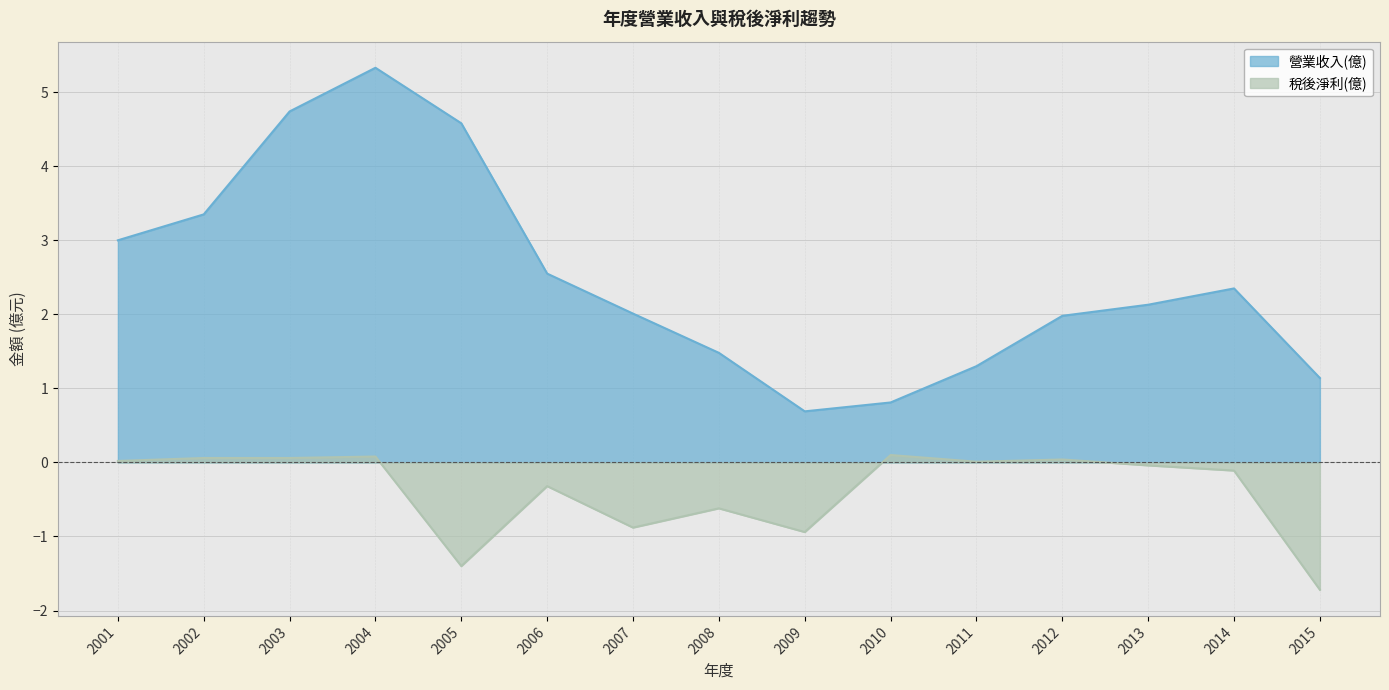

Which series changed the most between 2006 and 2007?

稅後淨利(億)